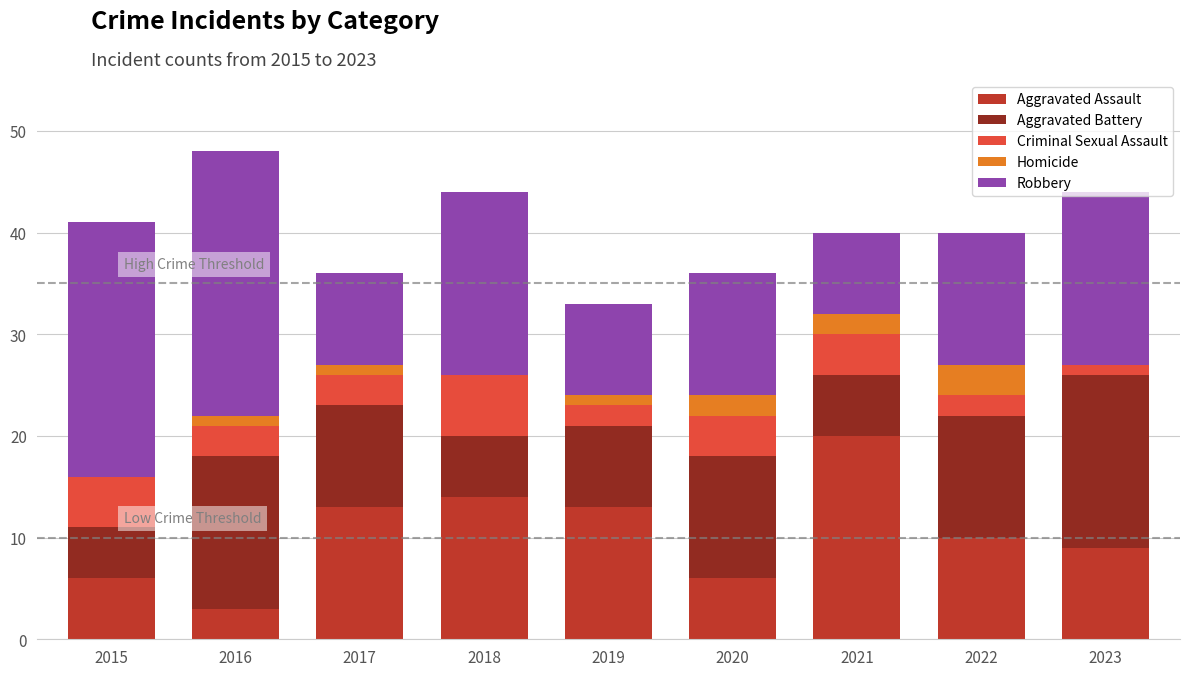

What is the highest value of the Aggravated Assault series?

20